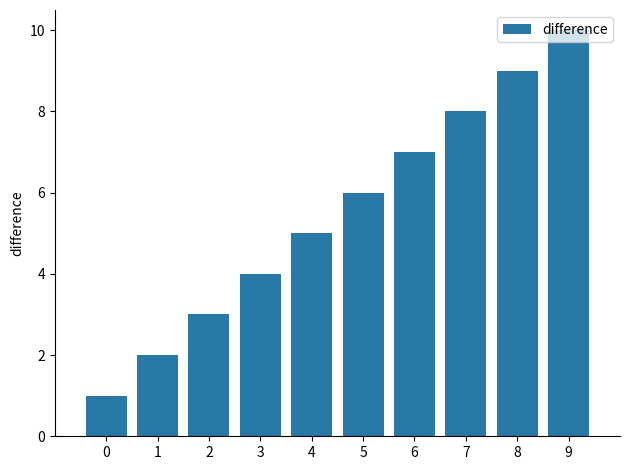

The chart shows a value of 4 at 6. True or false?

False